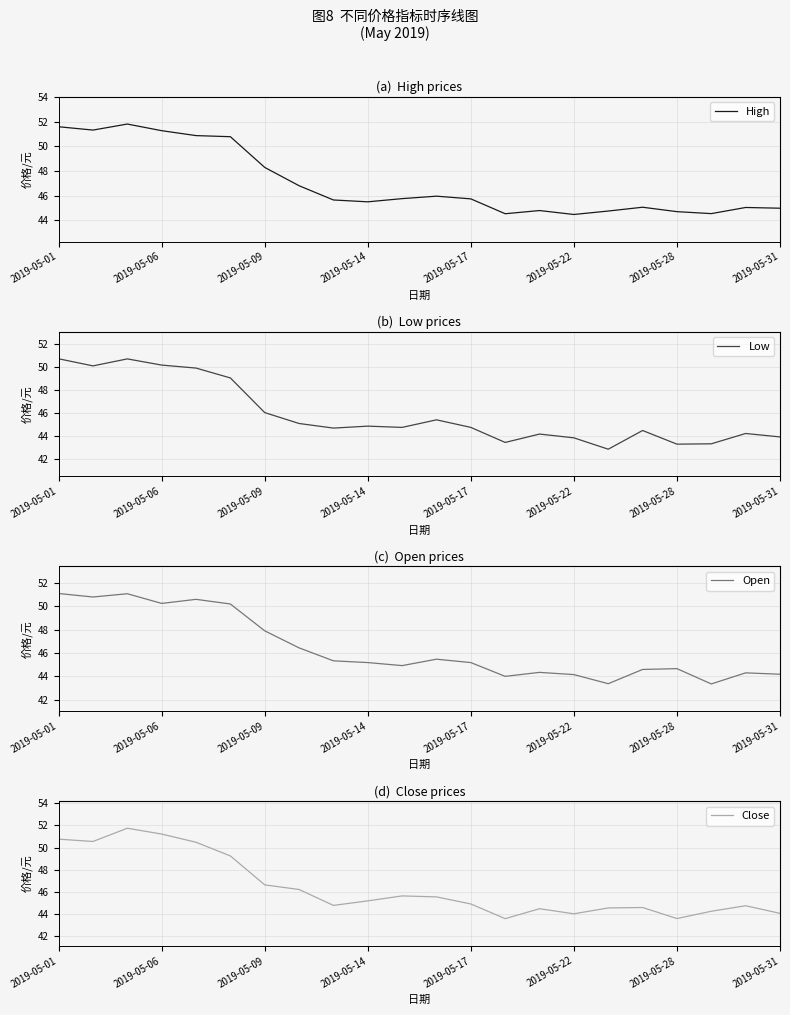

At which label is Close closest to 47?

2019-05-09